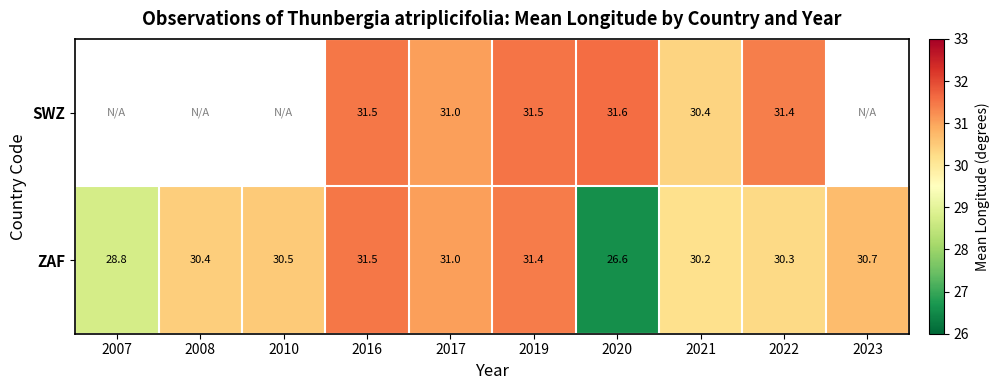

Which series changed the most between 2020 and 2021?

ZAF